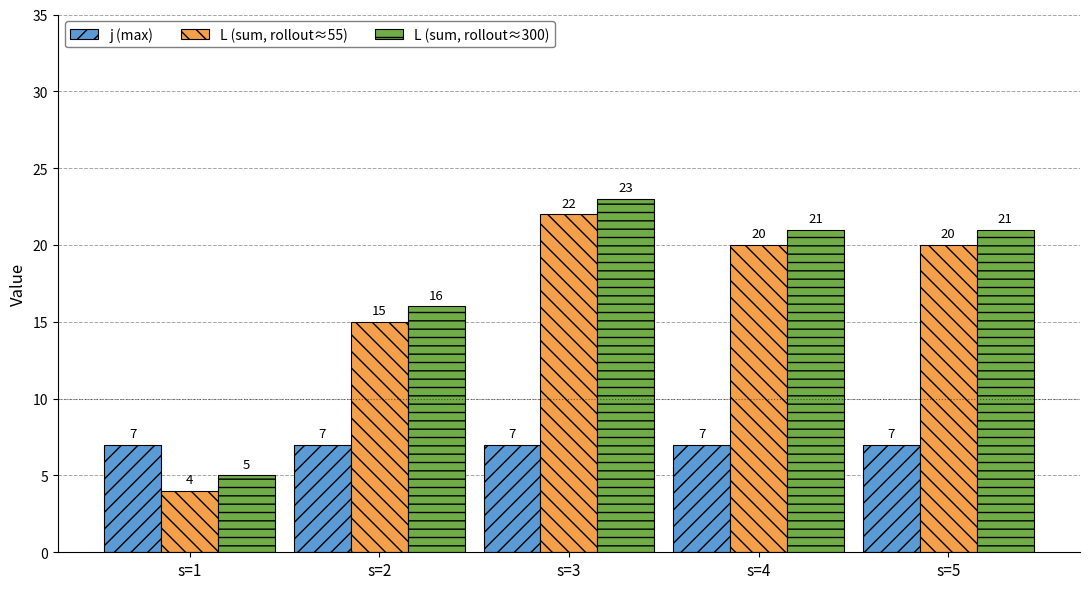

How many categories are shown in the chart?

5